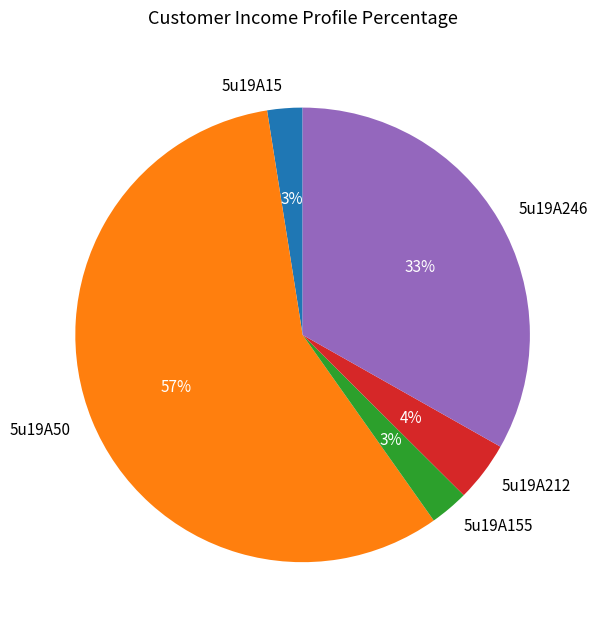

Between 5u19A212 and 5u19A15, which is larger?

5u19A212